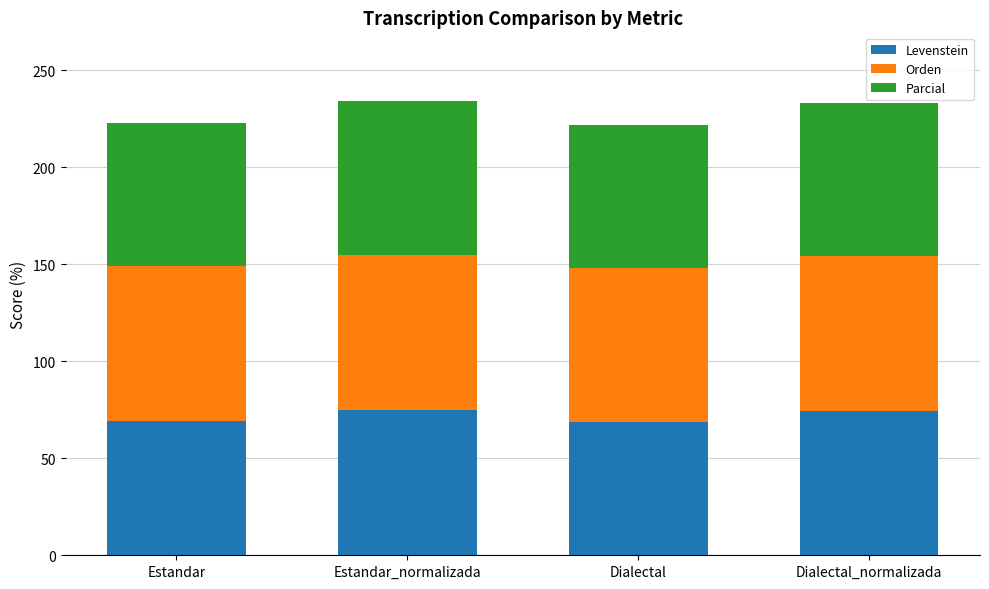

What is the highest value of the Levenstein series?

74.8